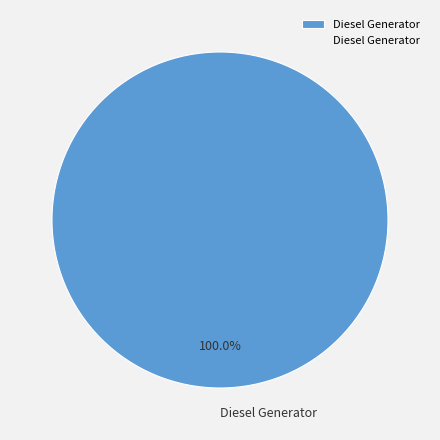

What percentage is the Diesel Generator slice, to the nearest percent?

100%